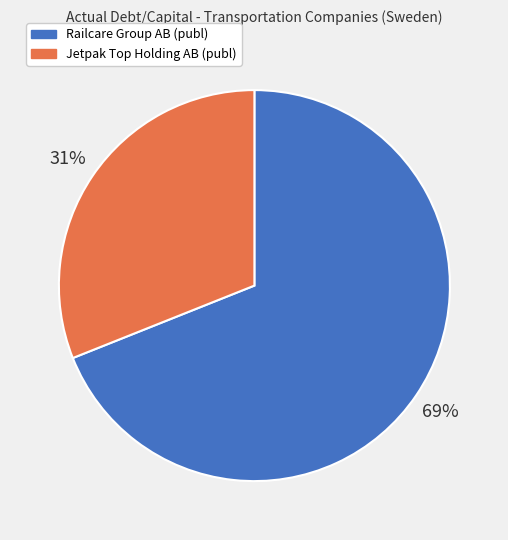

Is there any slice that represents more than half of the pie?

Yes